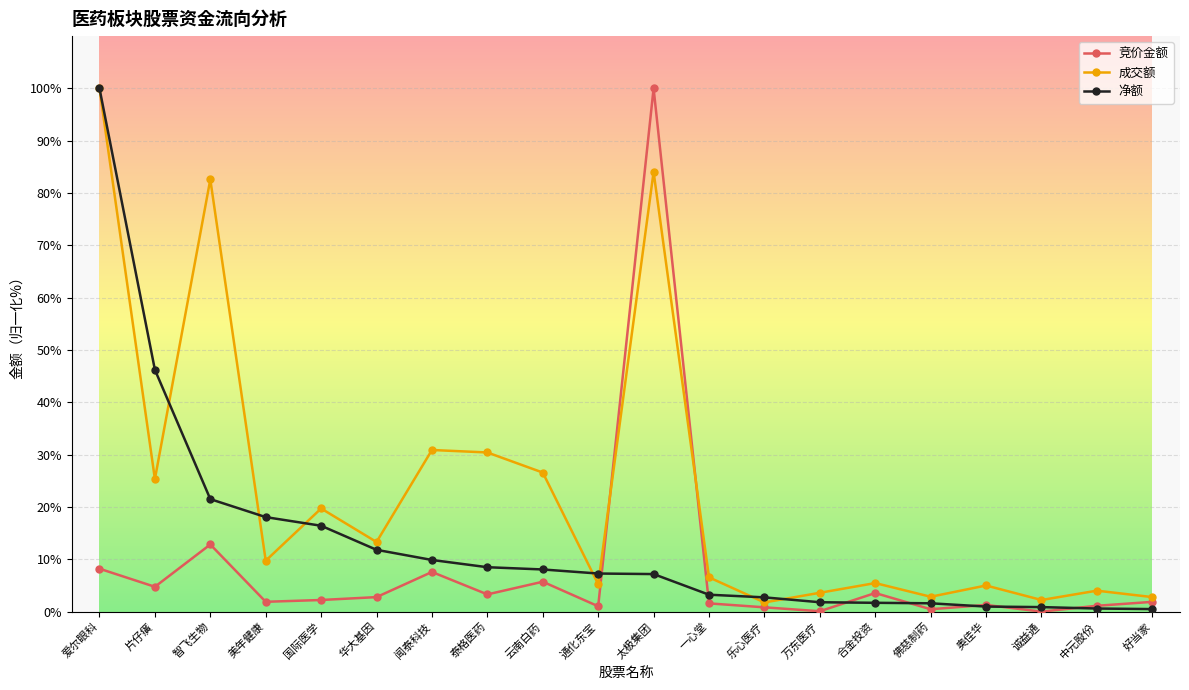

Where does the 竞价金额 series first go above 2?

爱尔眼科